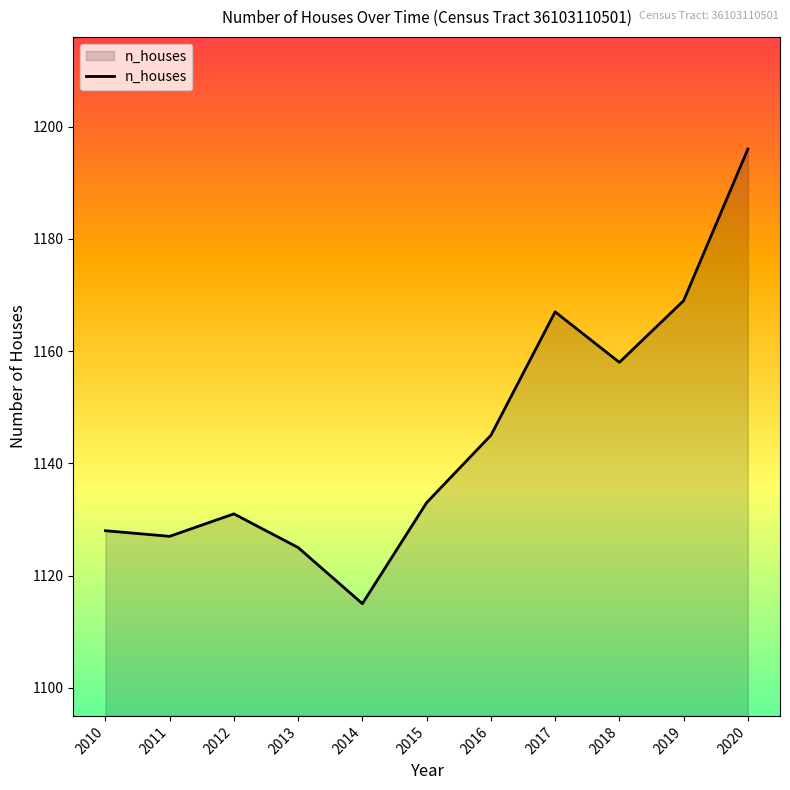

What is the maximum value shown in the chart?

1196